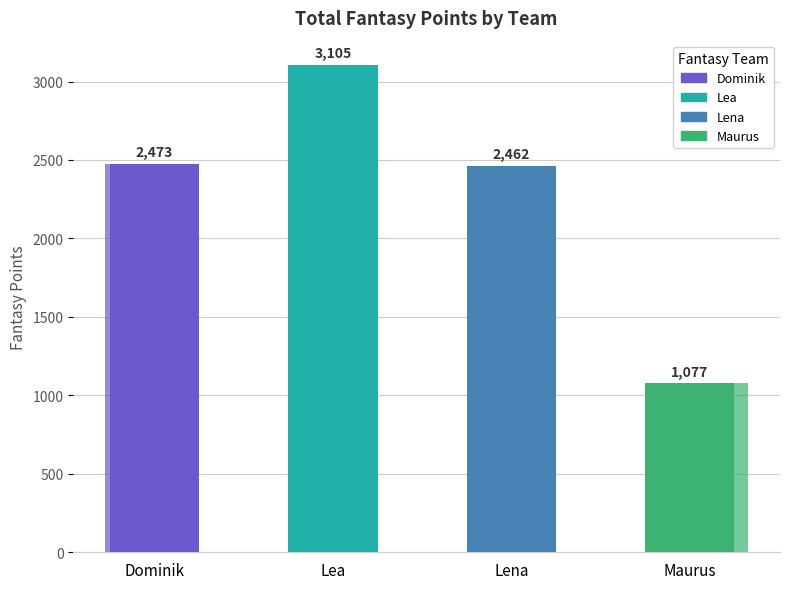

Does the chart contain any negative values?

No